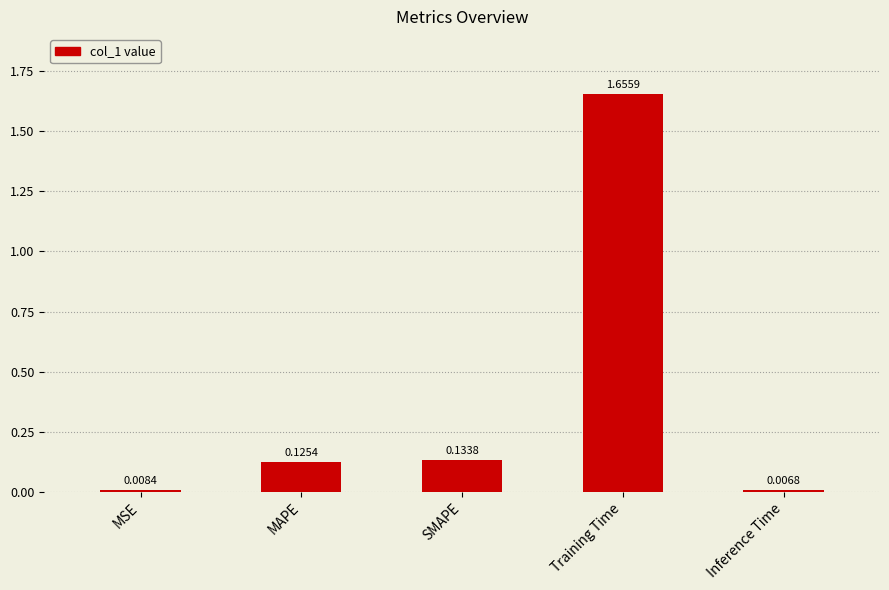

Rank the categories by value from highest to lowest.

Training Time, SMAPE, MAPE, MSE, Inference Time